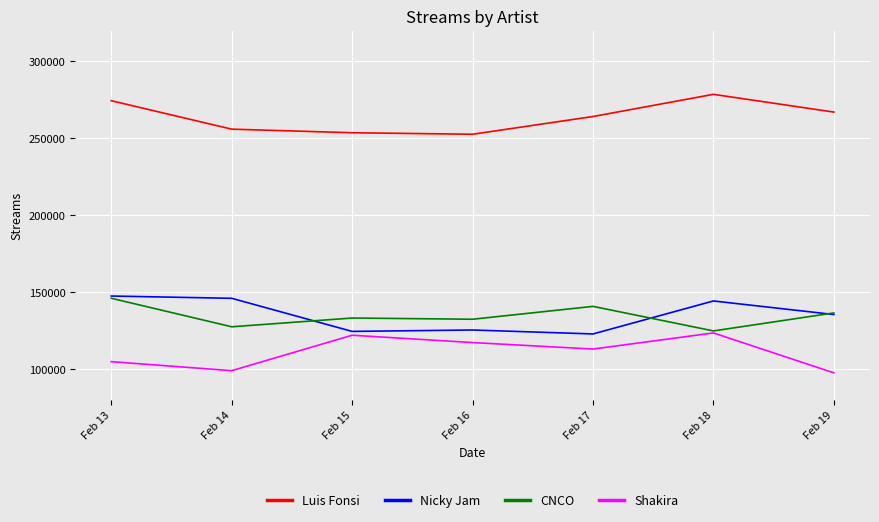

What is the difference between the second highest and minimum values in the Luis Fonsi series?

21795